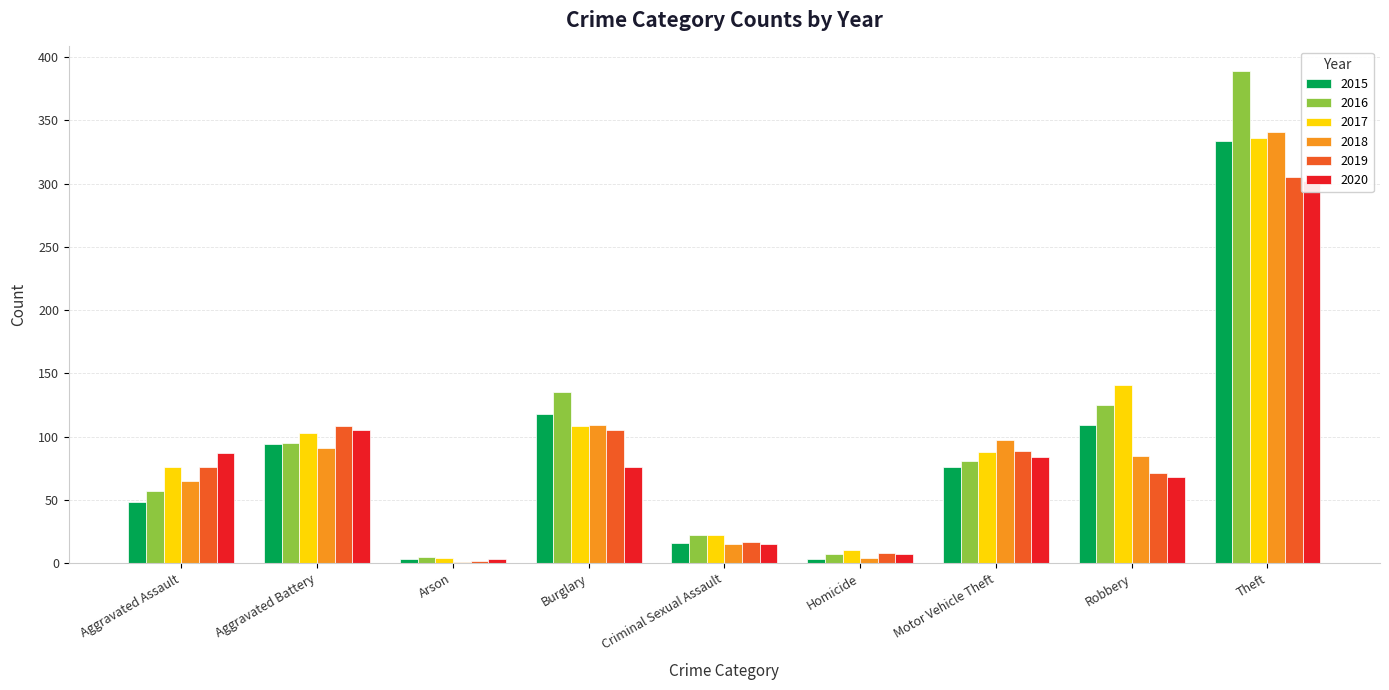

What position from the right is Arson?

7